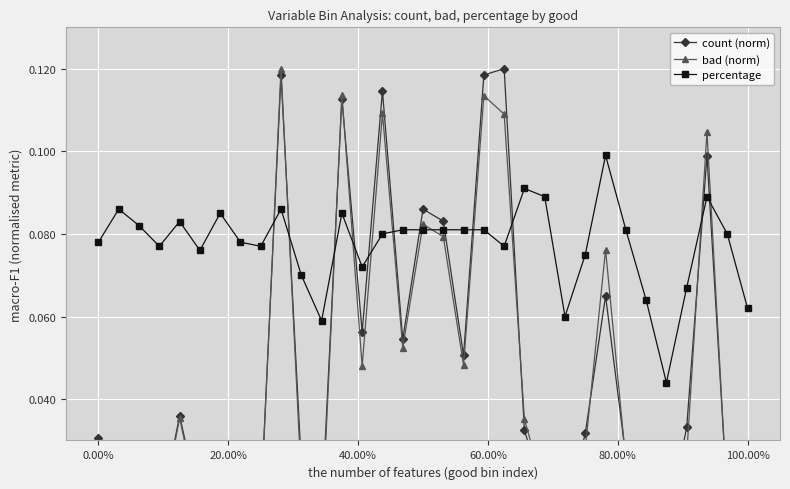

How many percentage values are between 0 and 1?

33